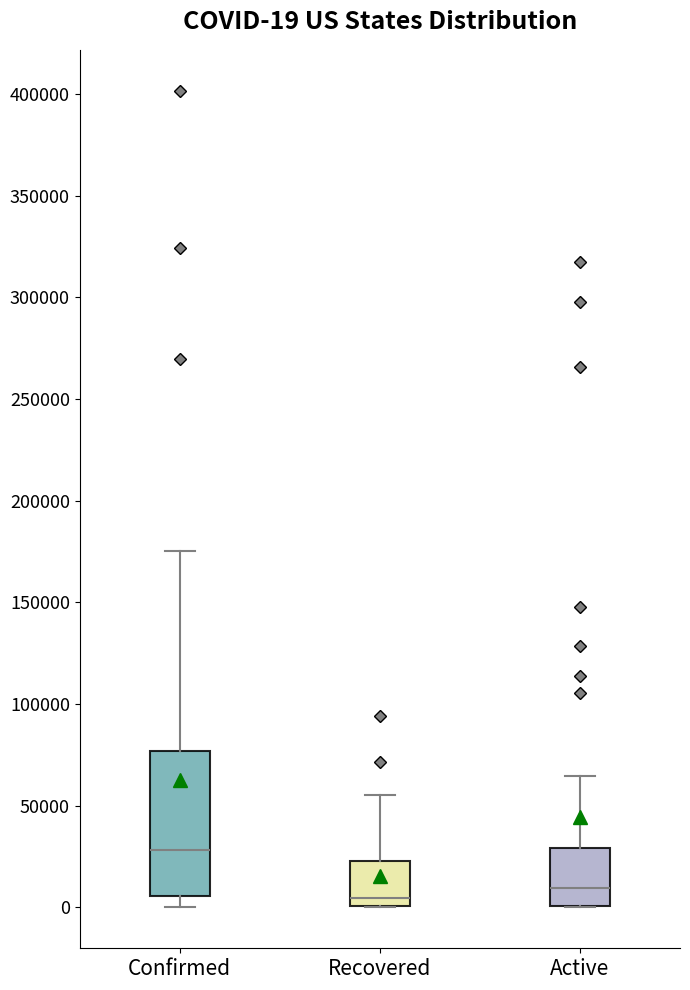

Which box is the tallest, from its lower edge to its upper edge?

Confirmed